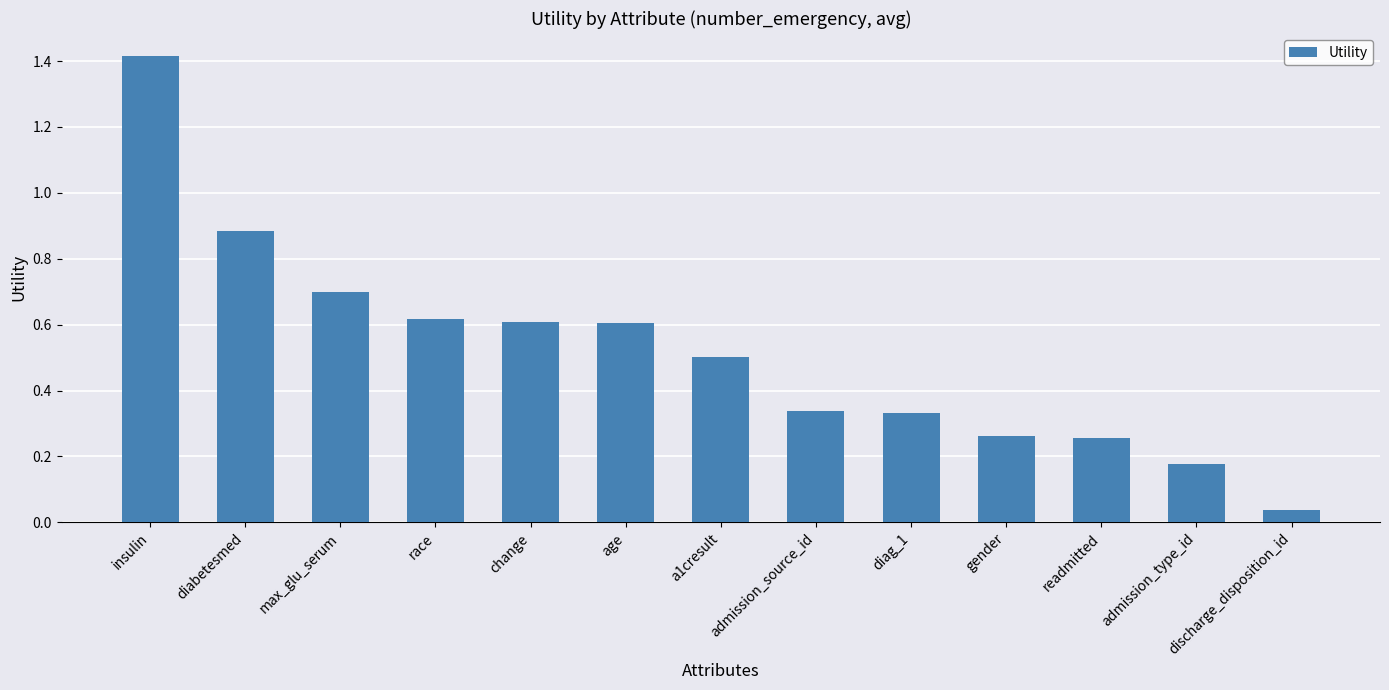

What is the sum of all values?

6.7